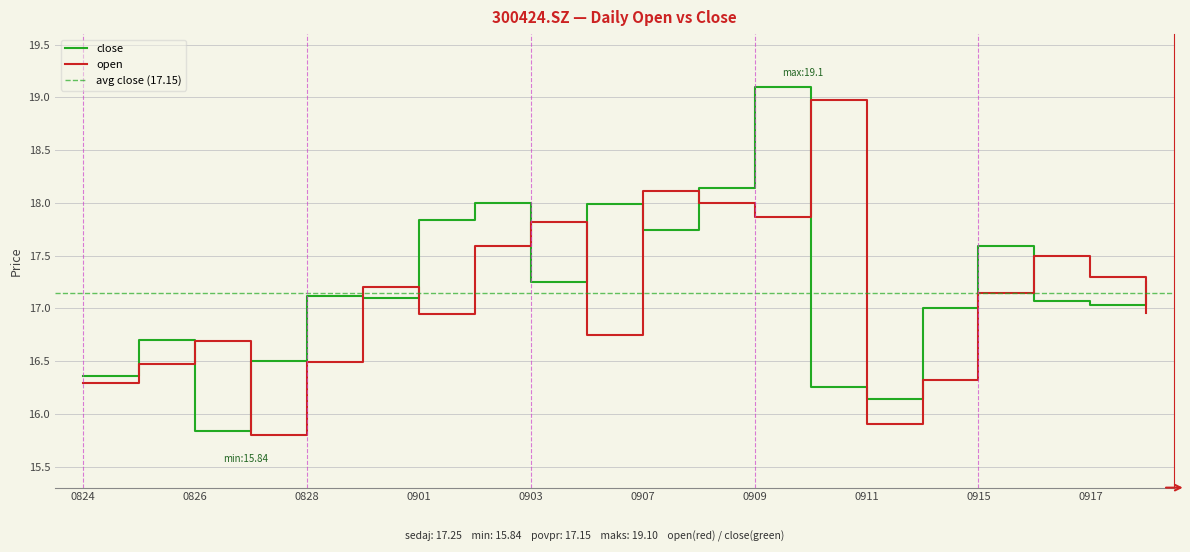

What is the sum of all open values?

342.1